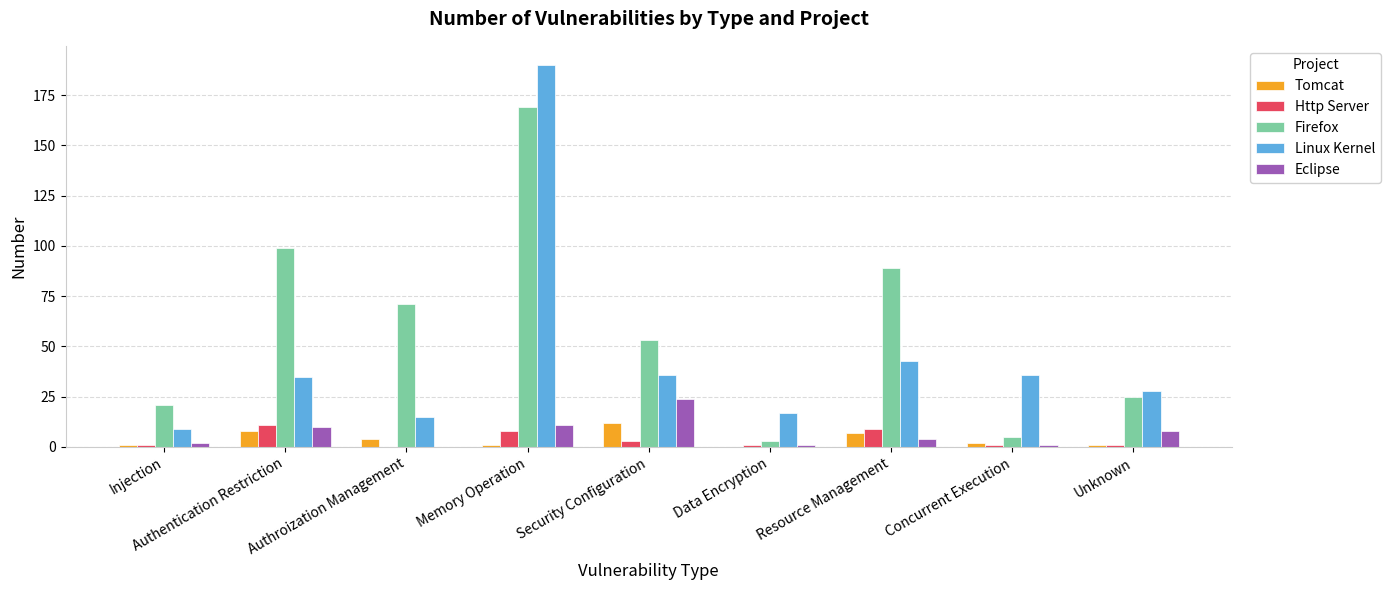

The Linux Kernel series shows 17 at Data Encryption. True or false?

True